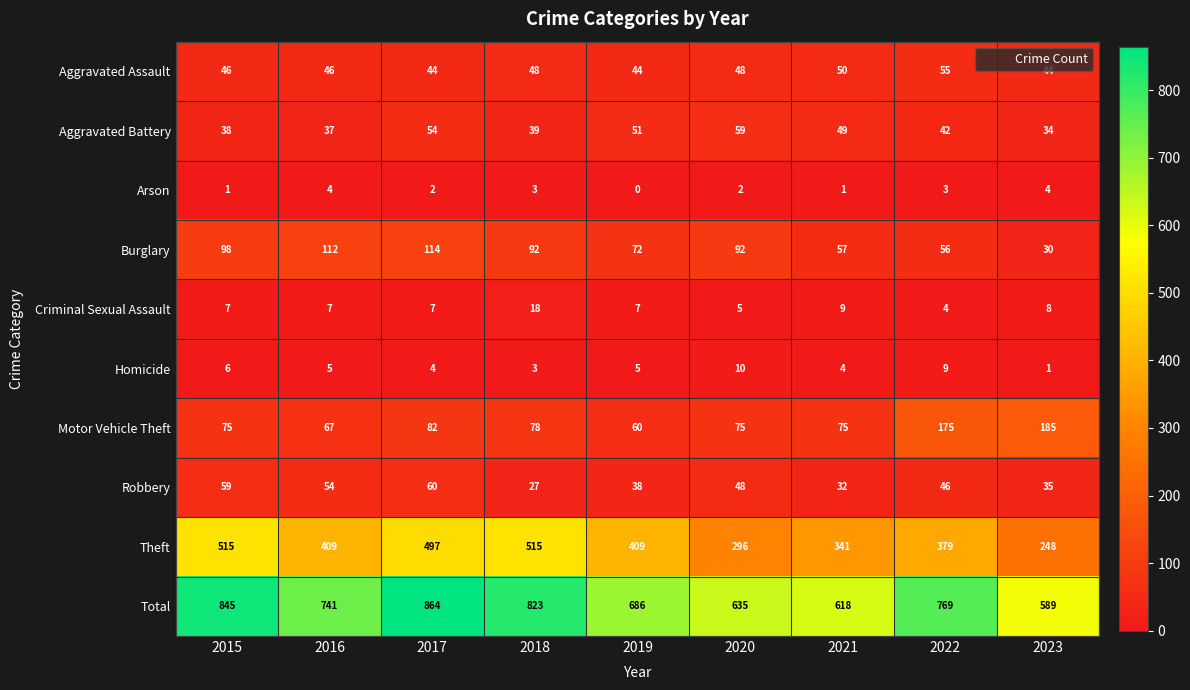

Which series has the largest total across all categories?

Total